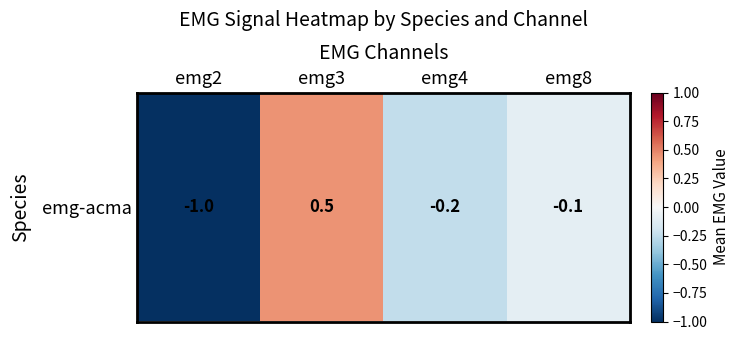

Count the number of values greater than 0.

1